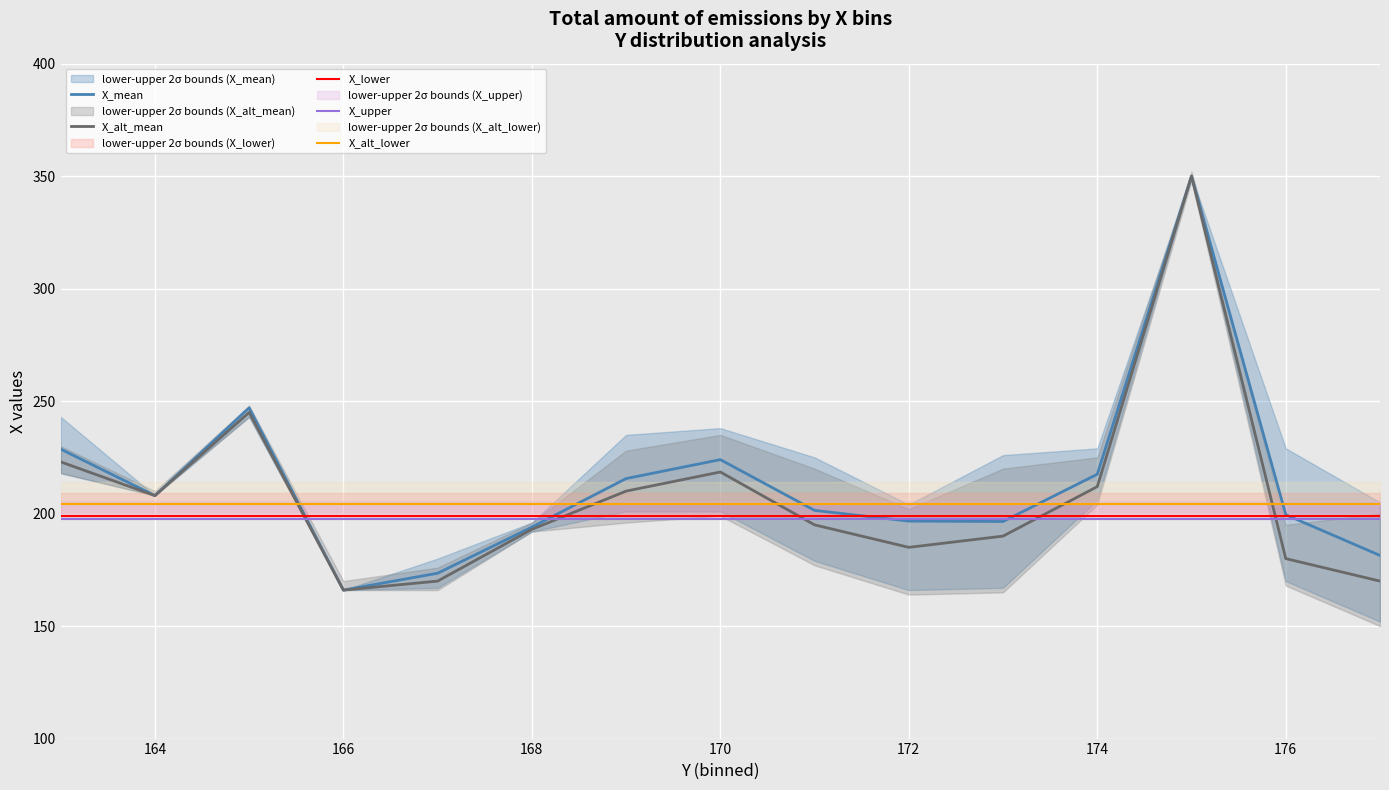

True or false: X_alt_mean and X_alt_lower cross at least once.

True